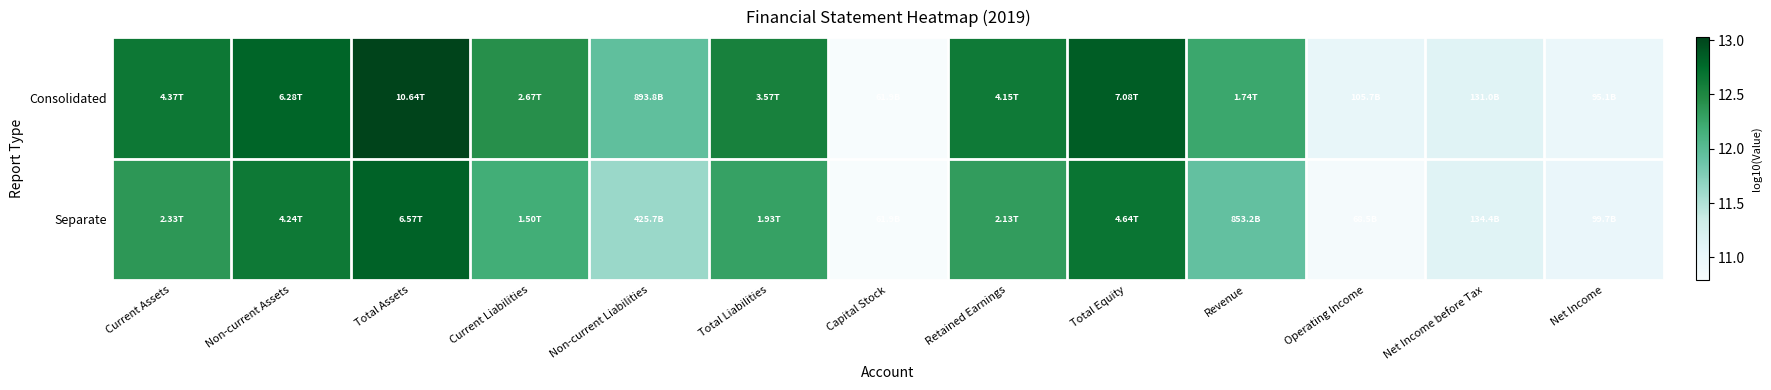

Rank the series by their maximum value, from highest to lowest.

Consolidated, Separate